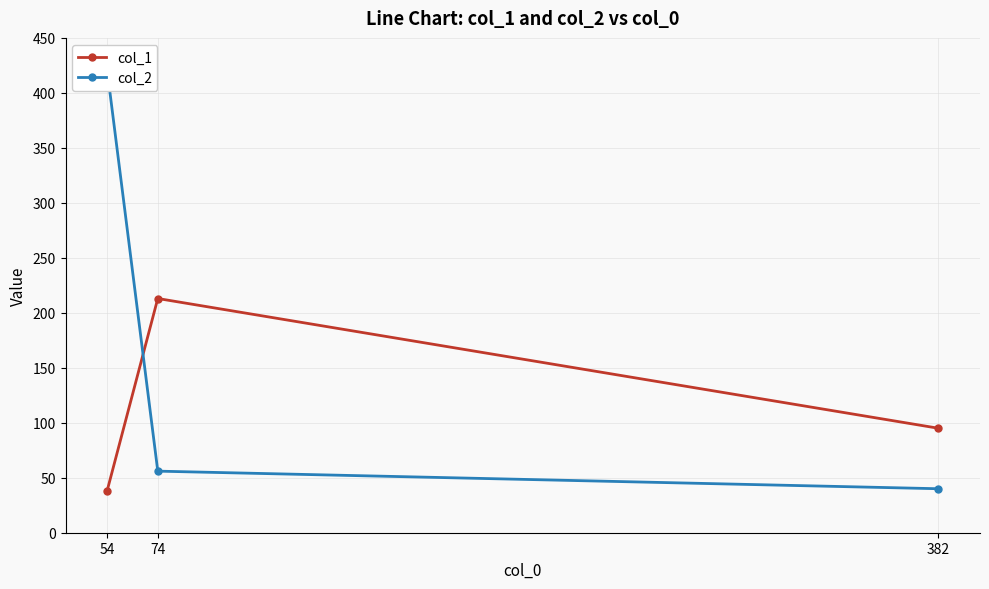

Is it true that col_1 equals 213 at 74?

True